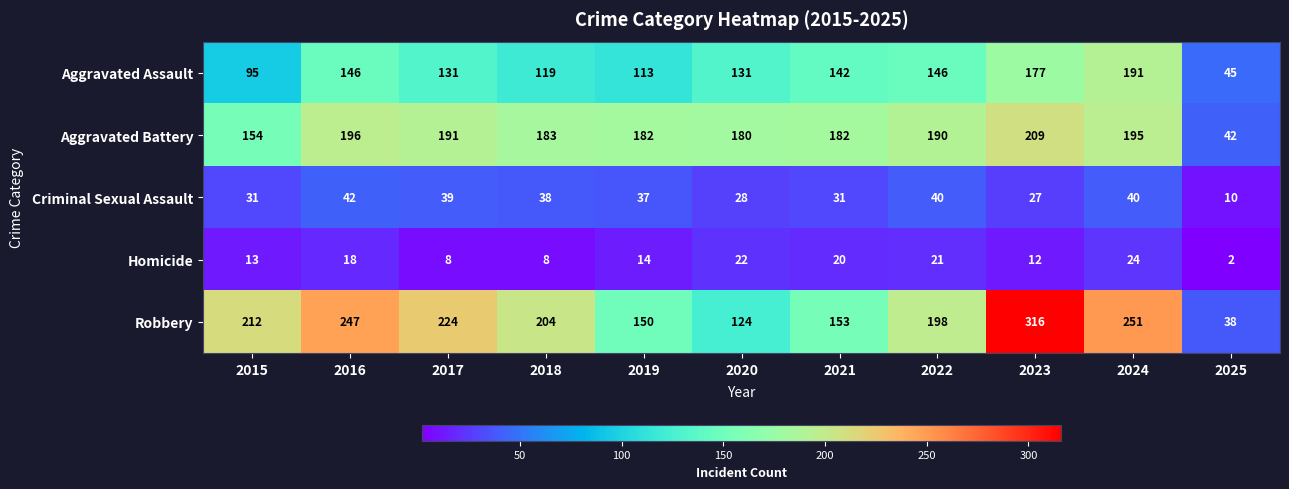

At which label is Aggravated Assault closest to 118?

2018